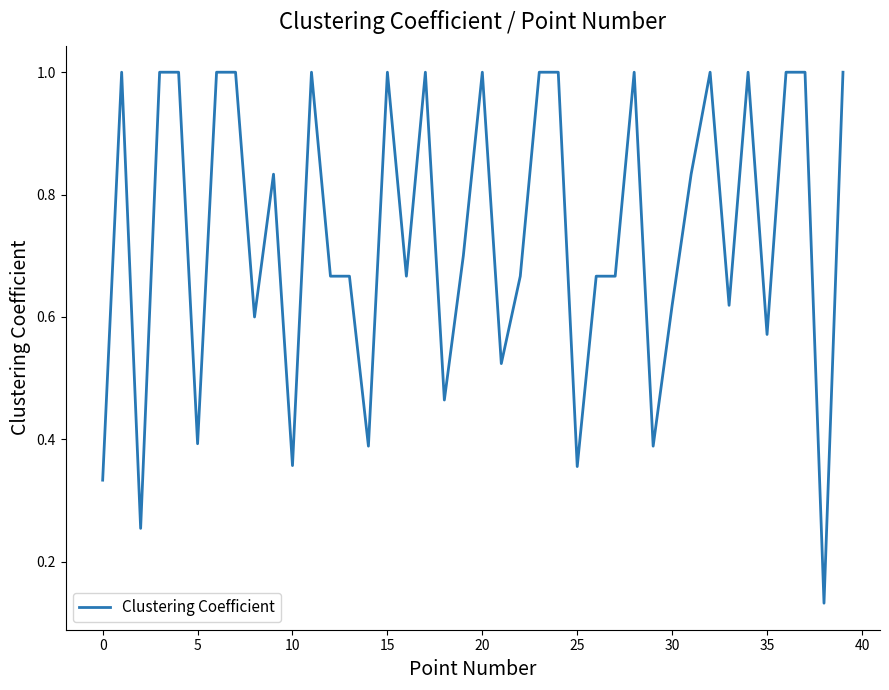

What is the greatest value displayed?

1.0